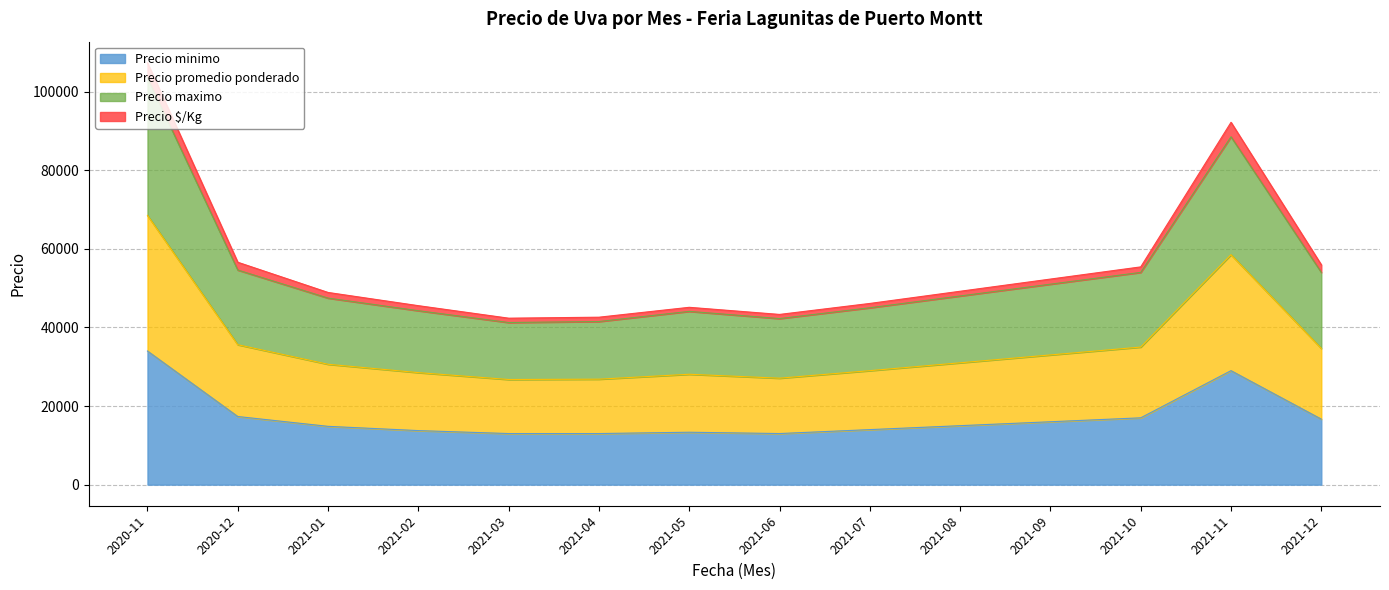

At which category is the sum across all series the highest?

2020-11